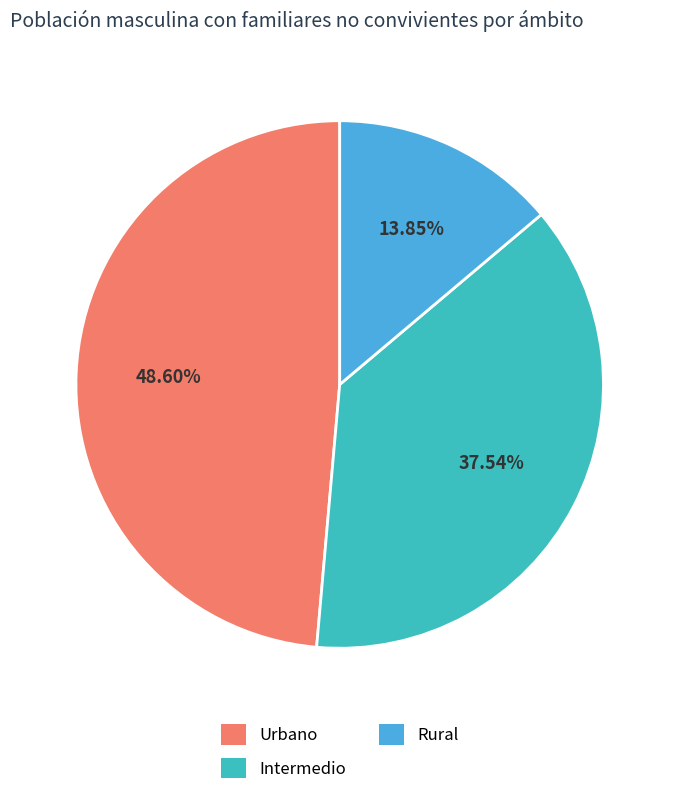

What percentage is the Intermedio slice, to the nearest percent?

38%